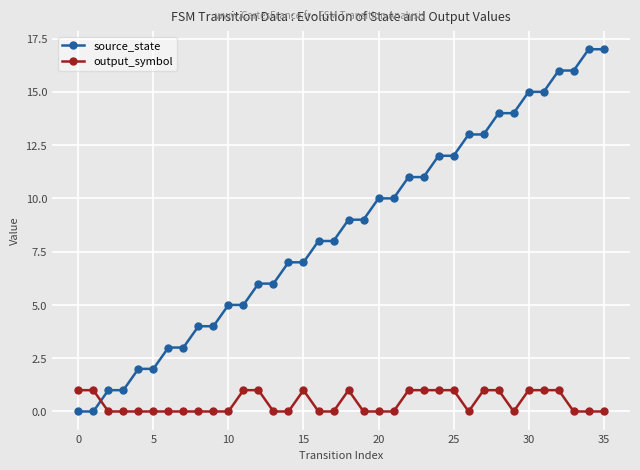

Does the chart display data point markers on the line(s)?

Yes